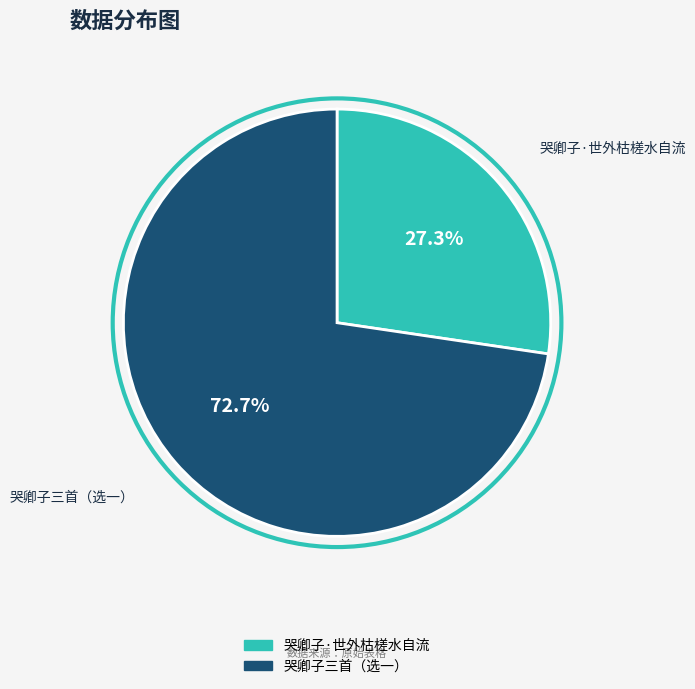

Is there a majority slice in this chart?

Yes